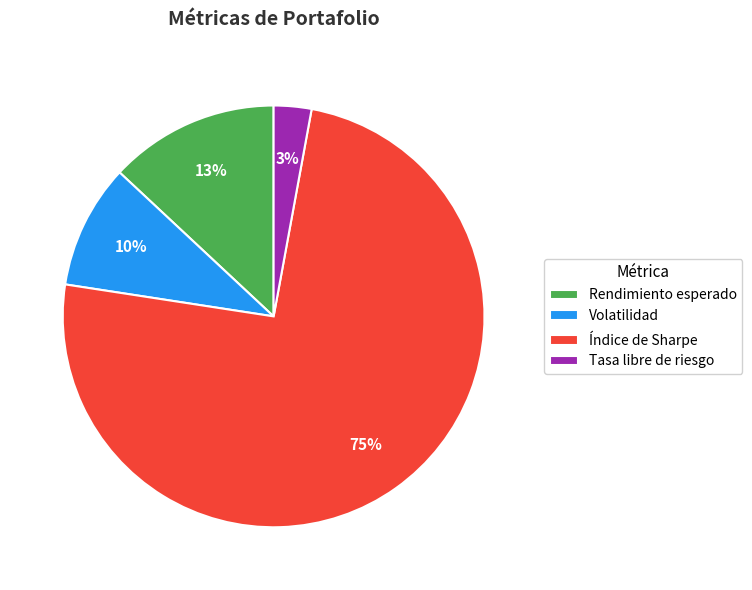

To the nearest percent, what percentage of the pie is Tasa libre de riesgo?

3%